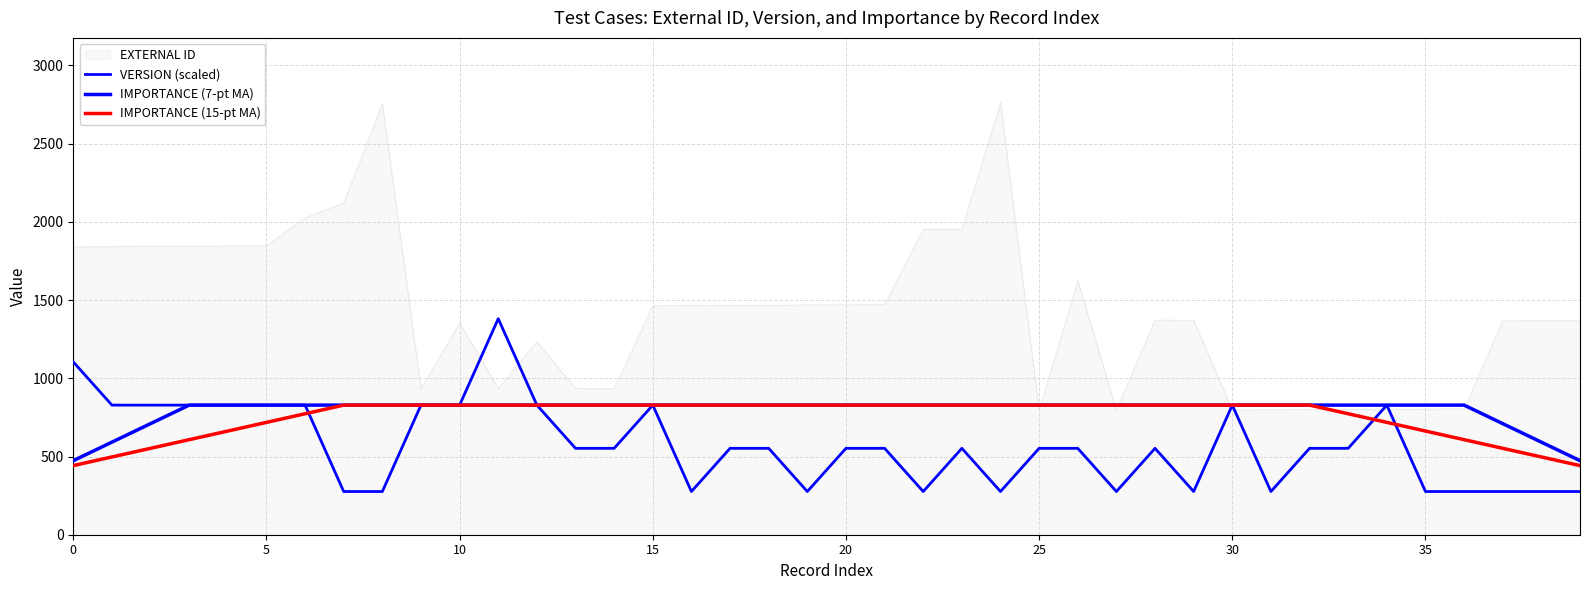

Reading right to left, what are all the values shown in this chart?

VERSION (scaled): 276.2	276.2	276.2	276.2	276.2	828.6	552.4	552.4	276.2	828.6	276.2	552.4	276.2	552.4	552.4	276.2	552.4	276.2	552.4	552.4	276.2	552.4	552.4	276.2	828.6	552.4	552.4	828.6	1381.0	828.6	828.6	276.2	276.2	828.6	828.6	828.6	828.6	828.6	828.6	1104.8
IMPORTANCE (7-pt MA): 473.5	591.9	710.2	828.6	828.6	828.6	828.6	828.6	828.6	828.6	828.6	828.6	828.6	828.6	828.6	828.6	828.6	828.6	828.6	828.6	828.6	828.6	828.6	828.6	828.6	828.6	828.6	828.6	828.6	828.6	828.6	828.6	828.6	828.6	828.6	828.6	828.6	710.2	591.9	473.5
IMPORTANCE (15-pt MA): 441.9	497.2	552.4	607.6	662.9	718.1	773.4	828.6	828.6	828.6	828.6	828.6	828.6	828.6	828.6	828.6	828.6	828.6	828.6	828.6	828.6	828.6	828.6	828.6	828.6	828.6	828.6	828.6	828.6	828.6	828.6	828.6	828.6	773.4	718.1	662.9	607.6	552.4	497.2	441.9